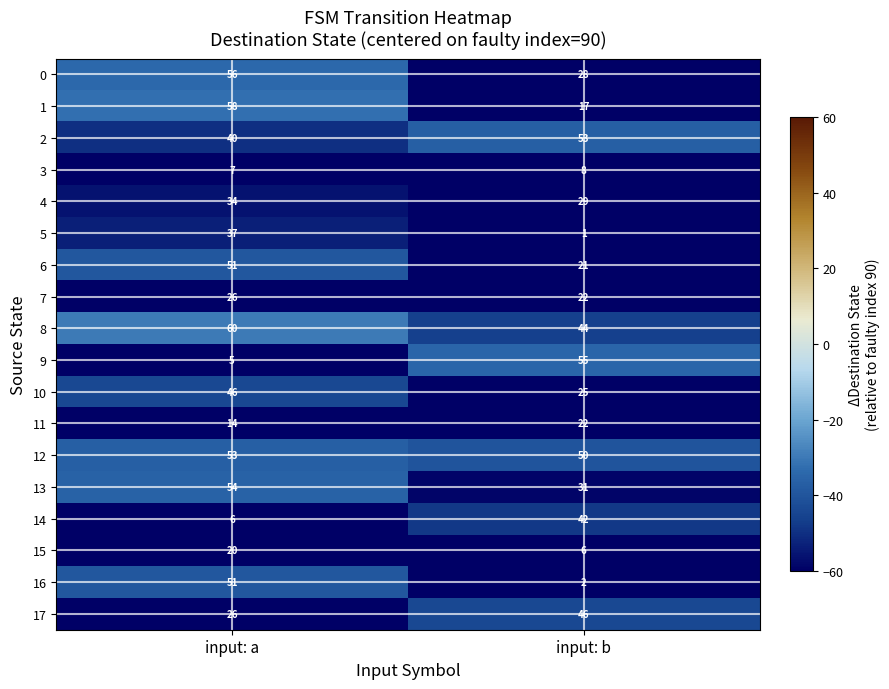

Count the number of categories in the chart.

2